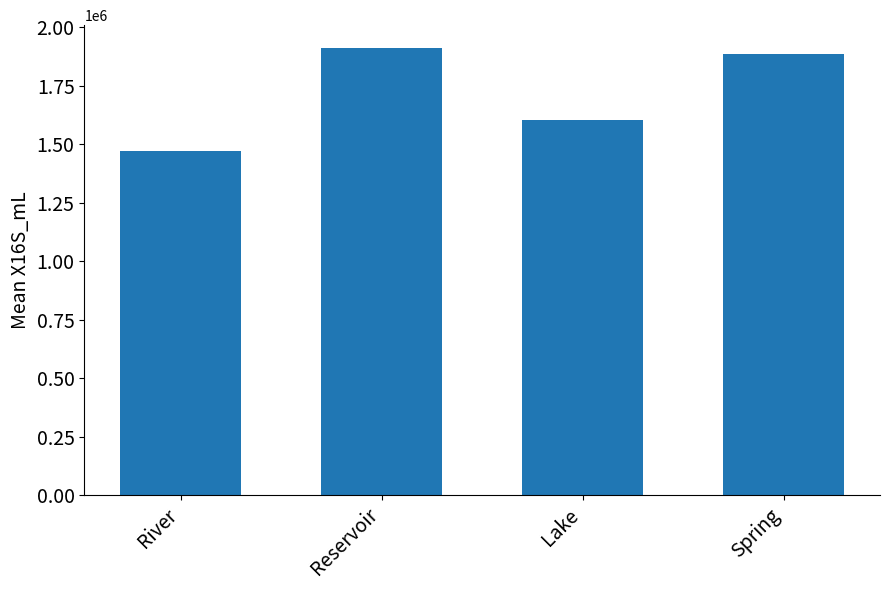

What is the sum of all values?

6877329.8